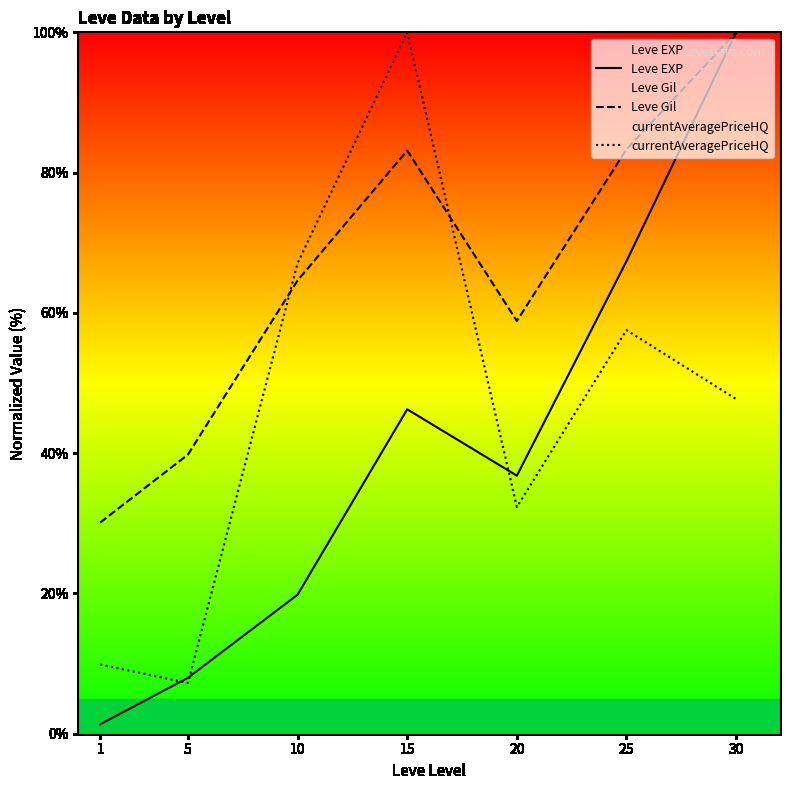

What is the spread (max minus min) of values at 1?

28.8